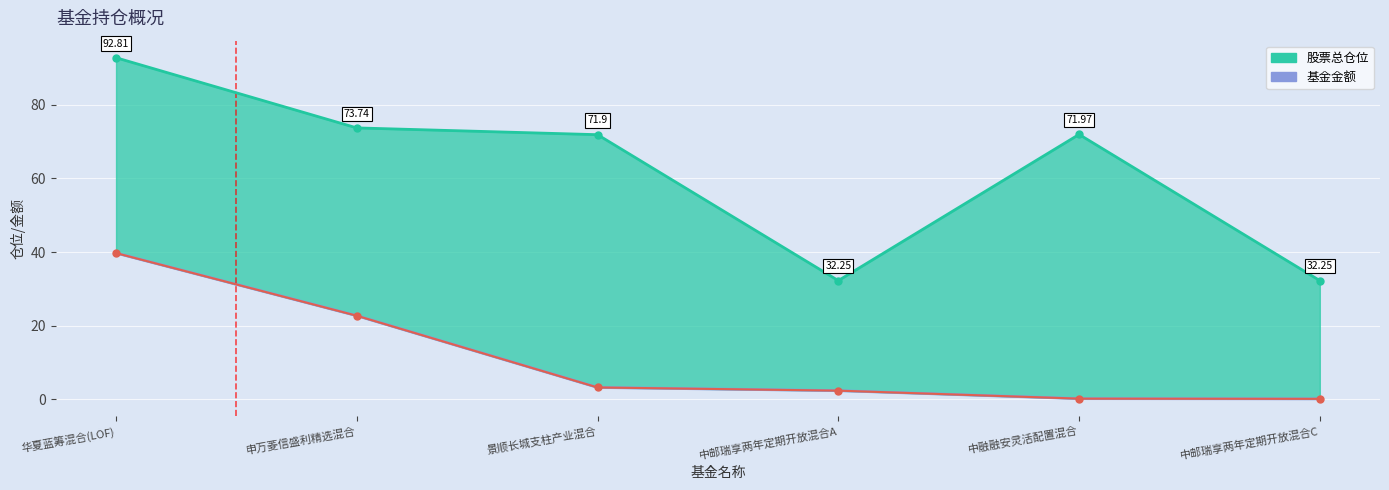

True or false: 股票总仓位 and 基金金额 cross at least once.

False